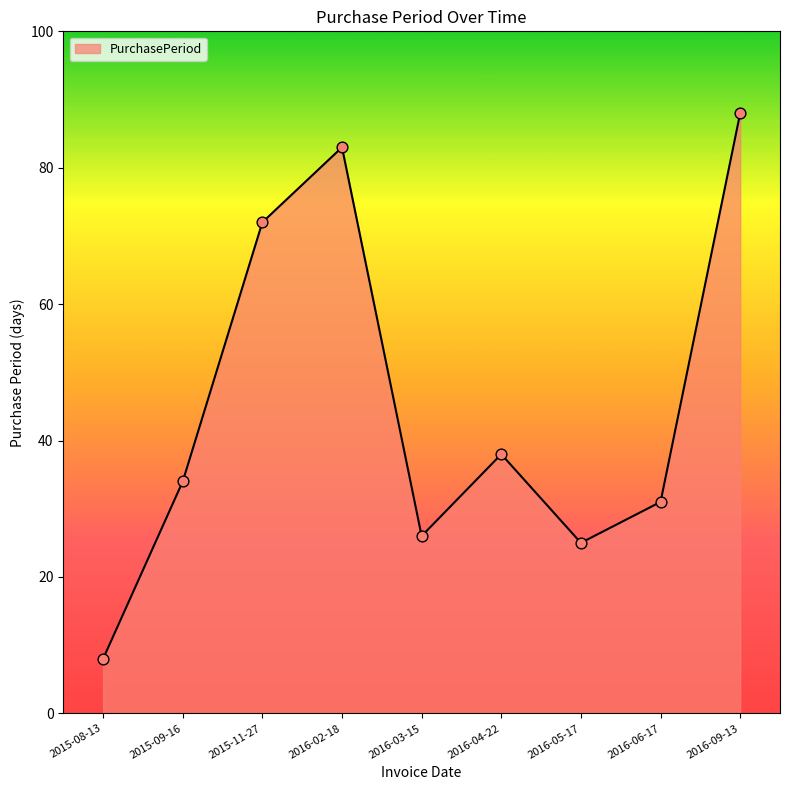

Which has a higher value, 2016-05-17 or 2015-09-16?

2015-09-16